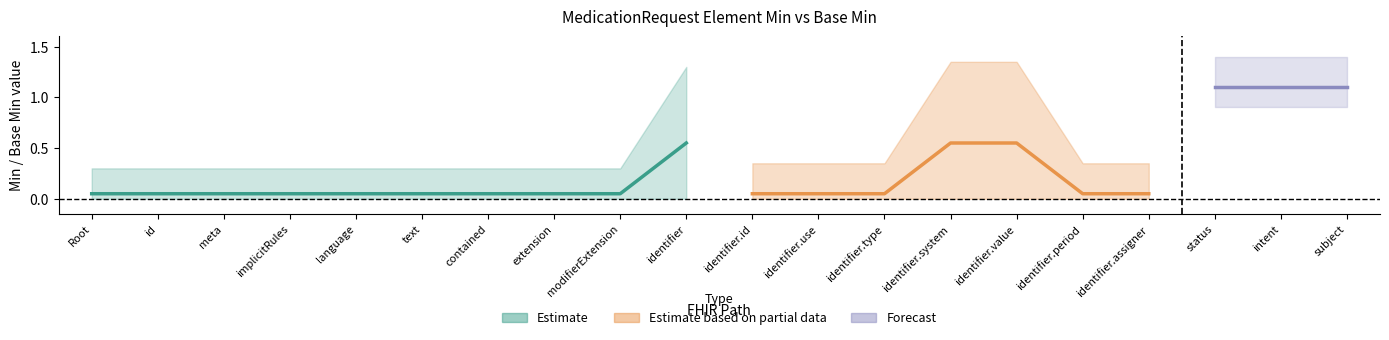

How many data points does each series have?

20